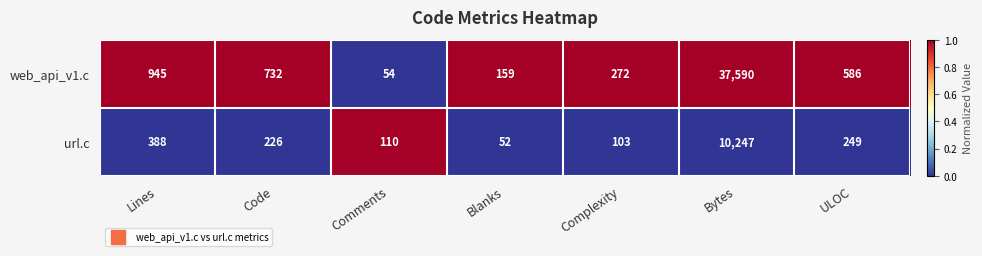

The value of url.c at Blanks is 52. True or false?

True